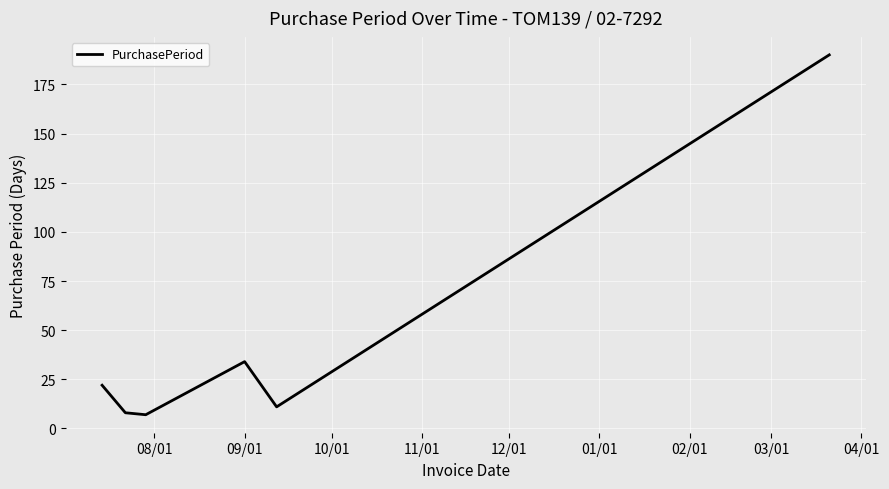

How many interior local peaks (higher than both neighbors) does the data have?

1